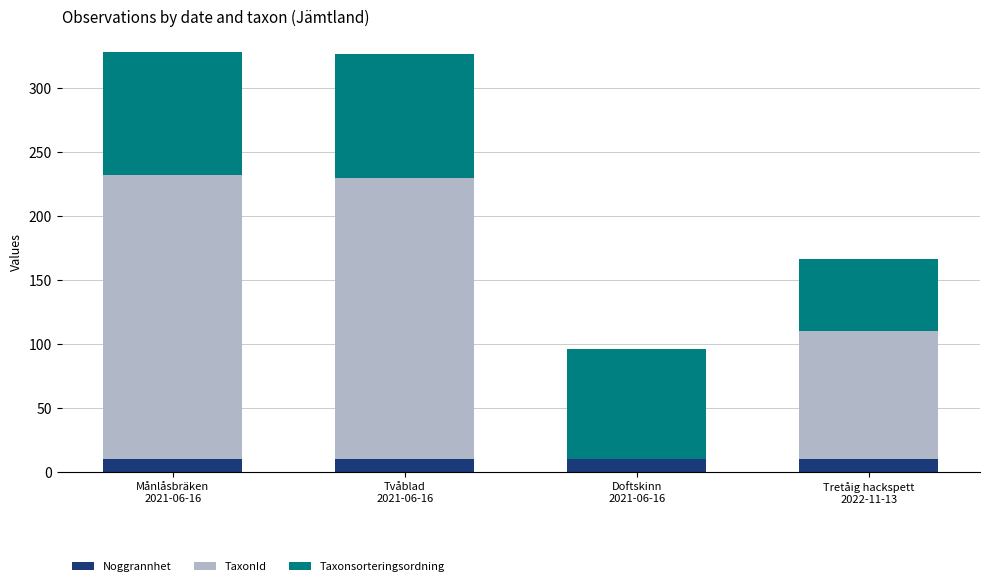

What is the sum of all Noggrannhet values?

40.0